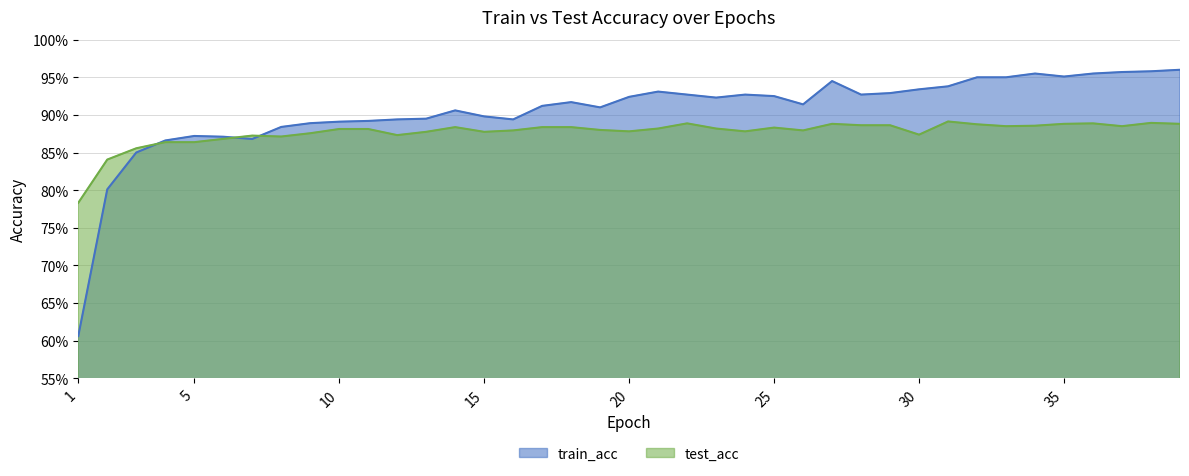

What is the average value of the test_acc series?

0.9